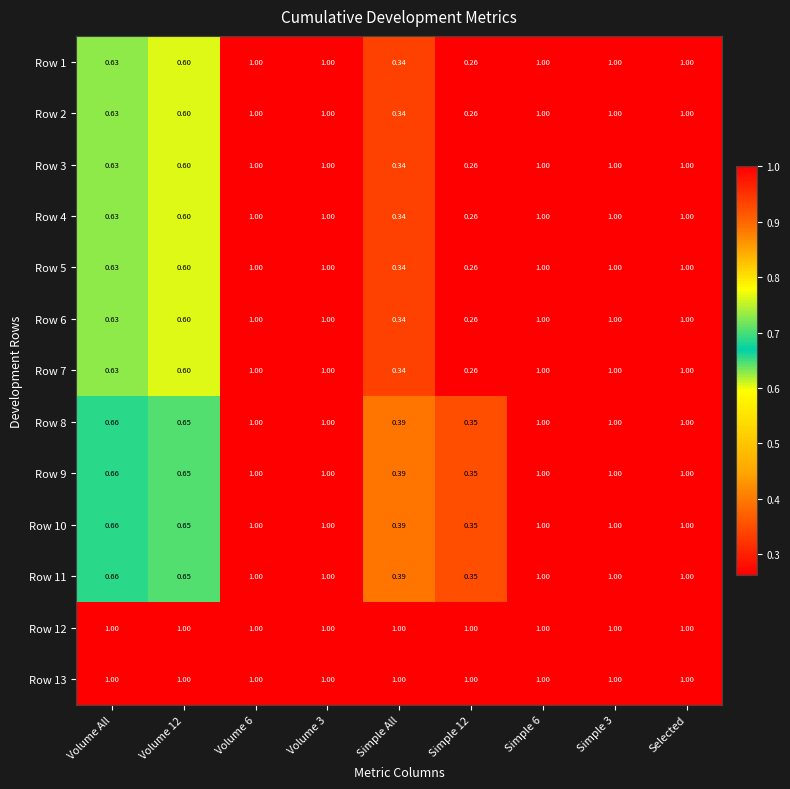

Is the value of Row 9 at Volume All greater than the value of Row 1 at Volume 3?

No